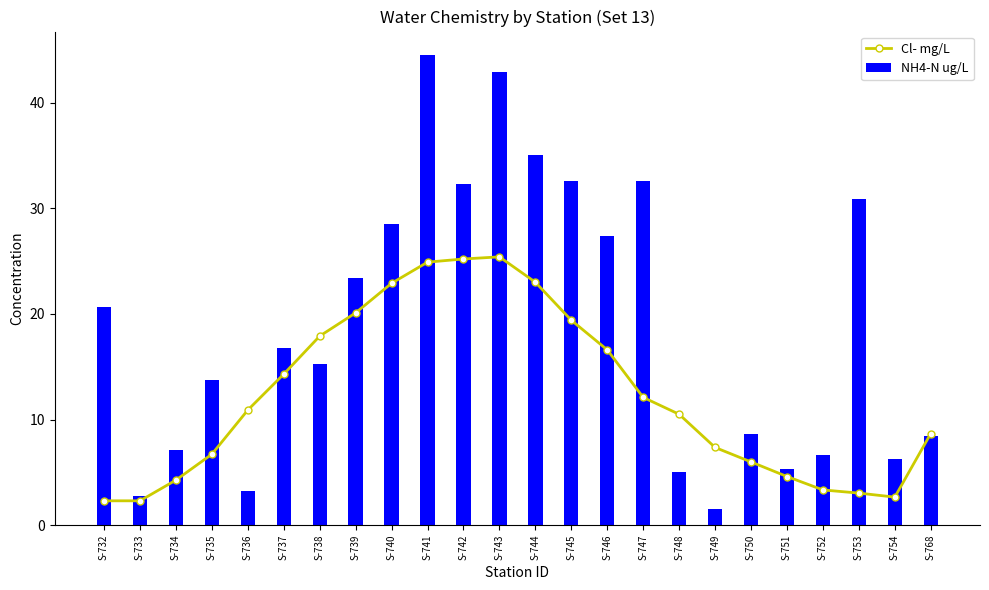

How many categories are shown in the chart?

24